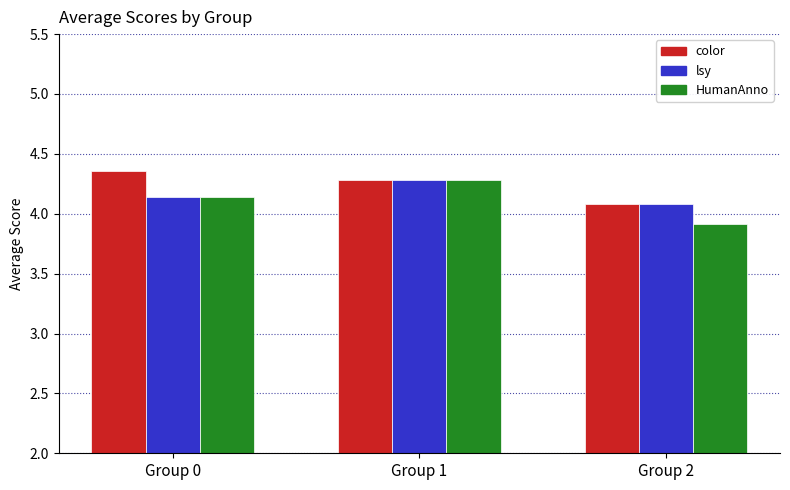

Rank the categories by HumanAnno value from highest to lowest.

Group 1, Group 0, Group 2